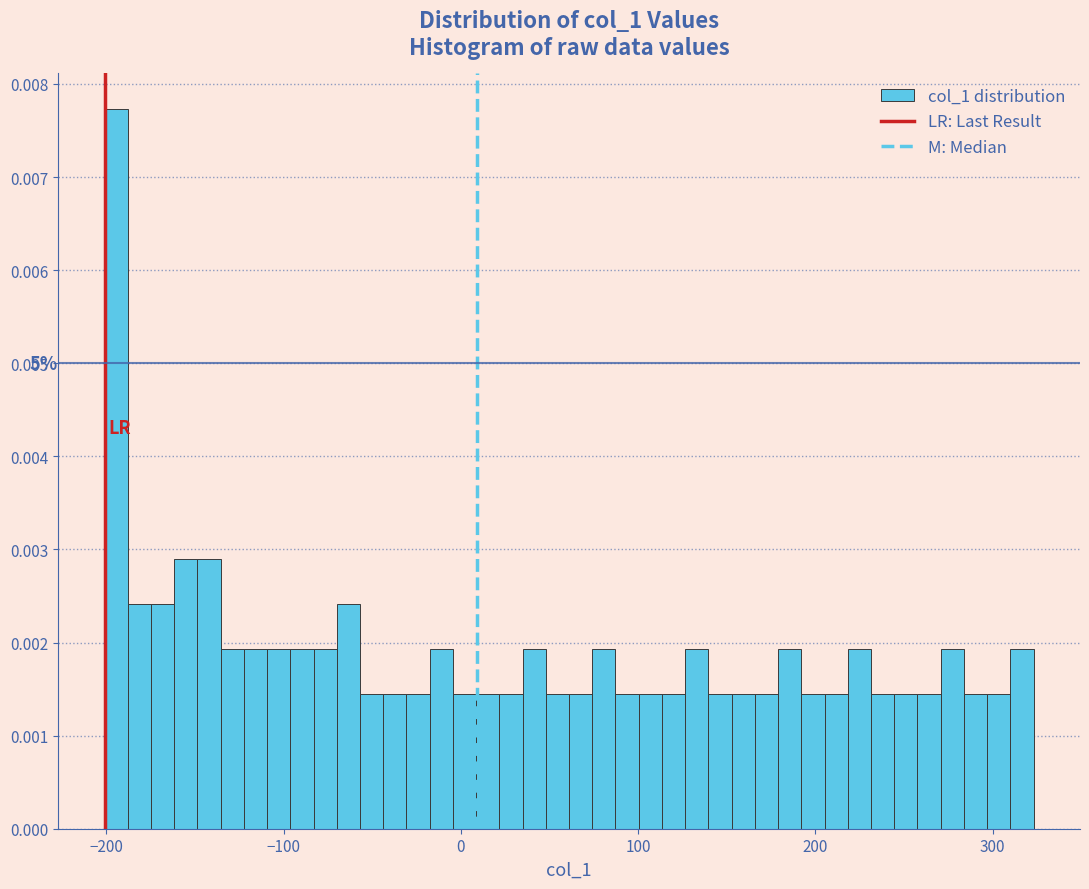

Around what value on the x-axis is the tallest bar? Give the approximate position of its centre, as read against the axis.

-190